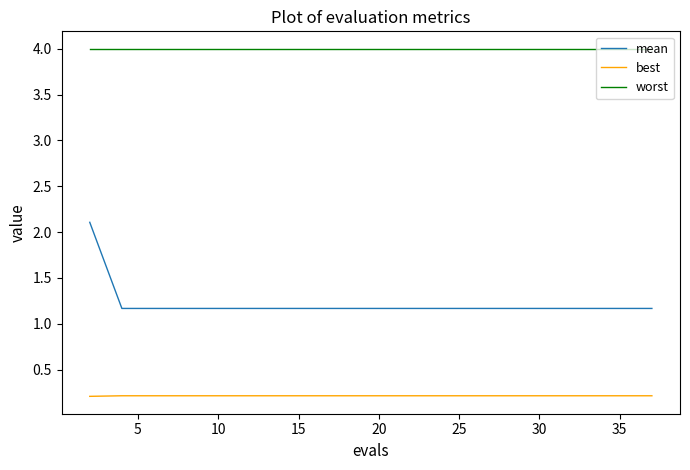

Which series has the largest range (max minus min)?

mean